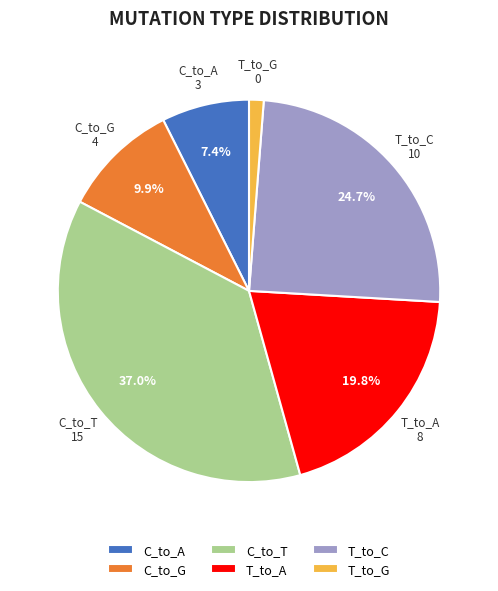

How many slices are in this pie chart?

6